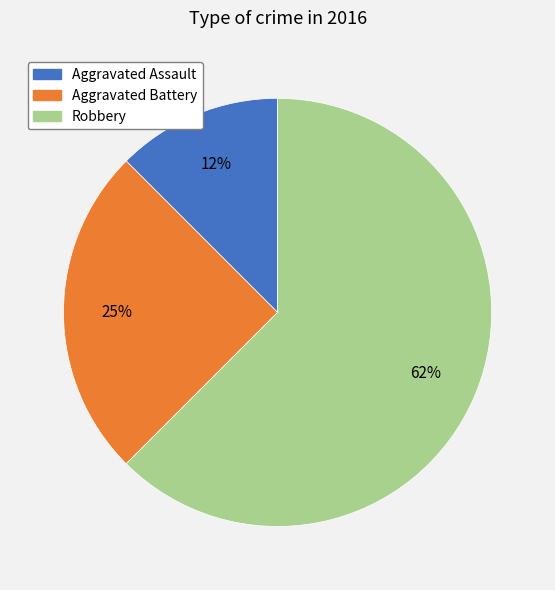

What is the ratio of the value at Aggravated Assault to the value at Robbery?

0.2